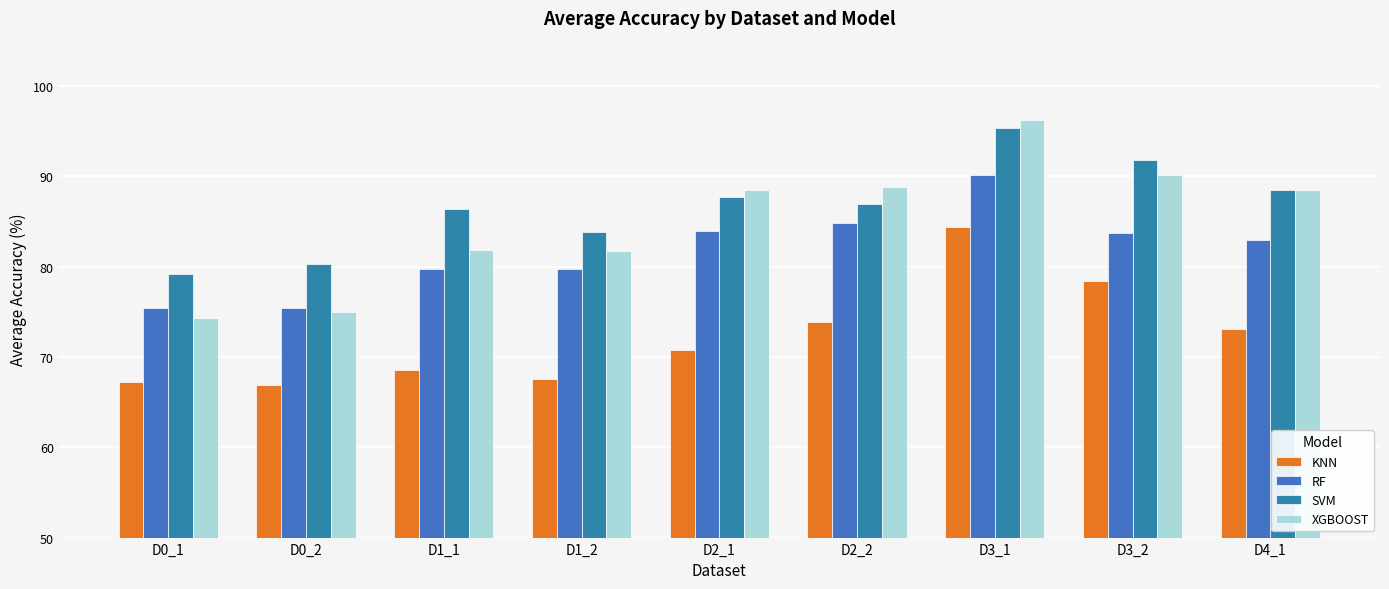

Rank the series by their maximum value, from lowest to highest.

KNN, RF, SVM, XGBOOST